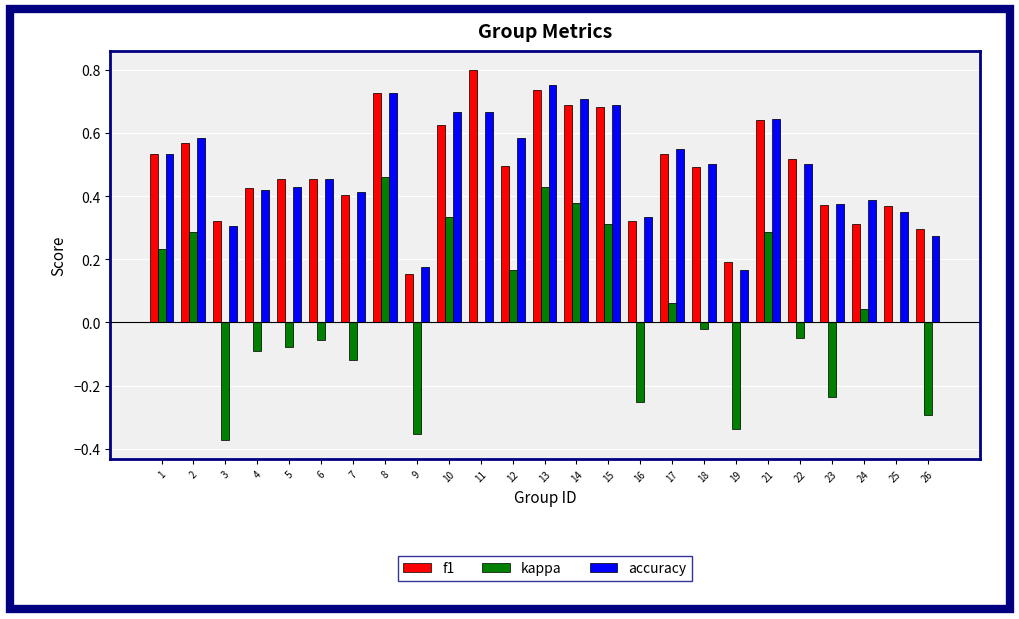

List the series in order of their peak value, lowest first.

kappa, accuracy, f1